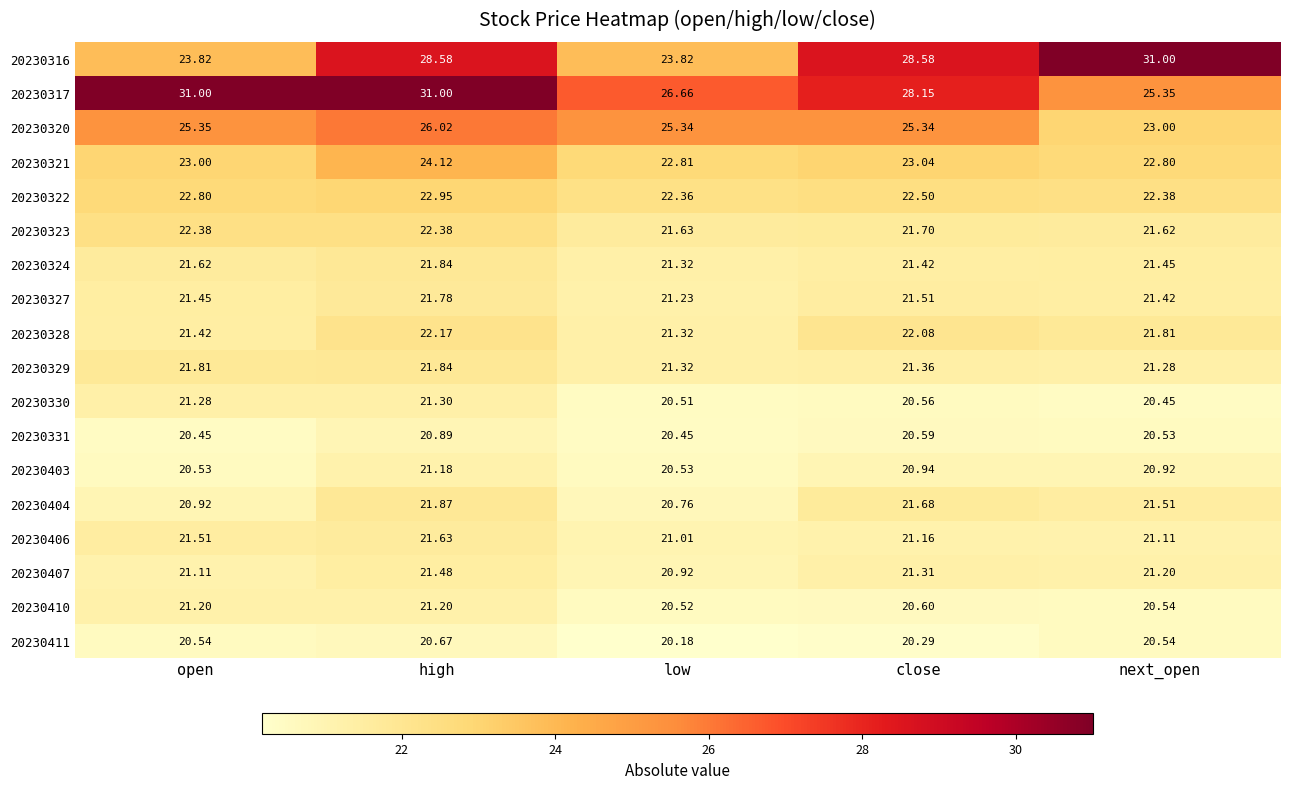

At which category does the chart reach its minimum across all series?

low